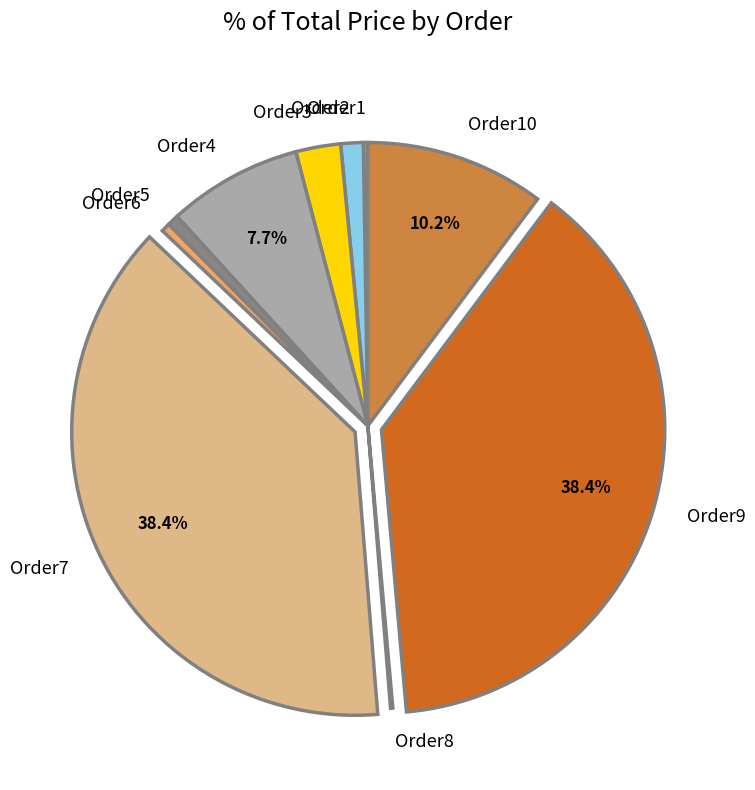

Which has a higher value, Order7 or Order4?

Order7